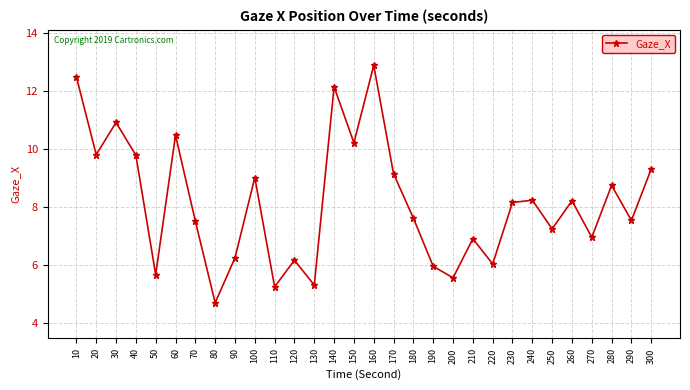

How many lines are shown in the chart?

1